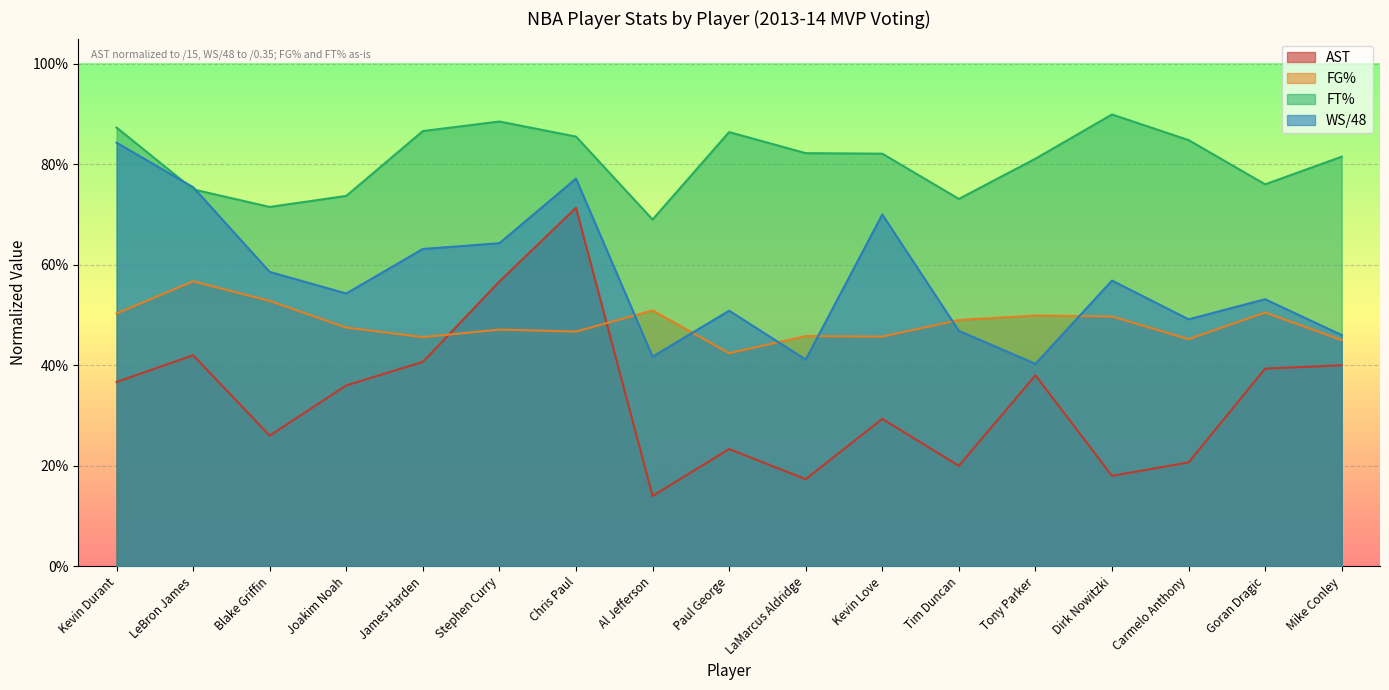

What value does the WS/48 series have at LeBron James?

0.8